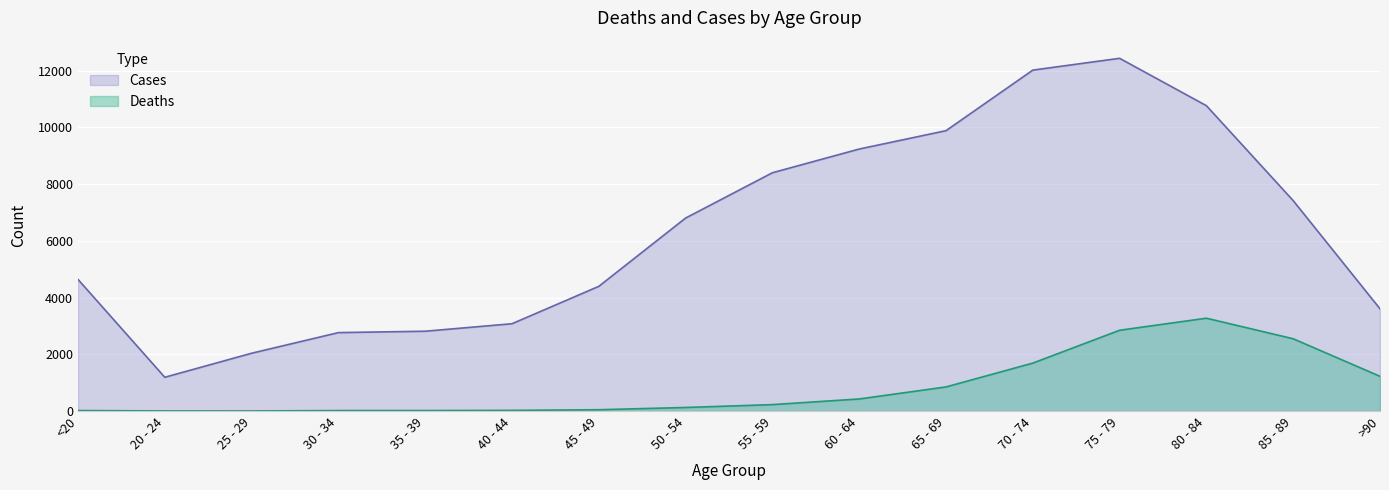

What is the label of the 16th point from the left?

>90